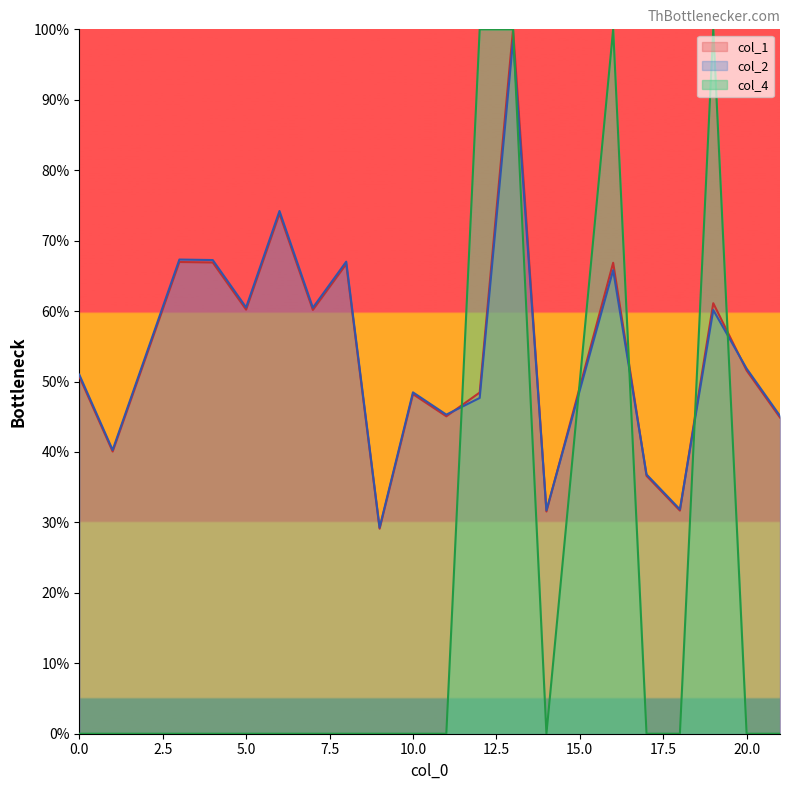

Is it true that col_1 equals 13.3 at 18?

False